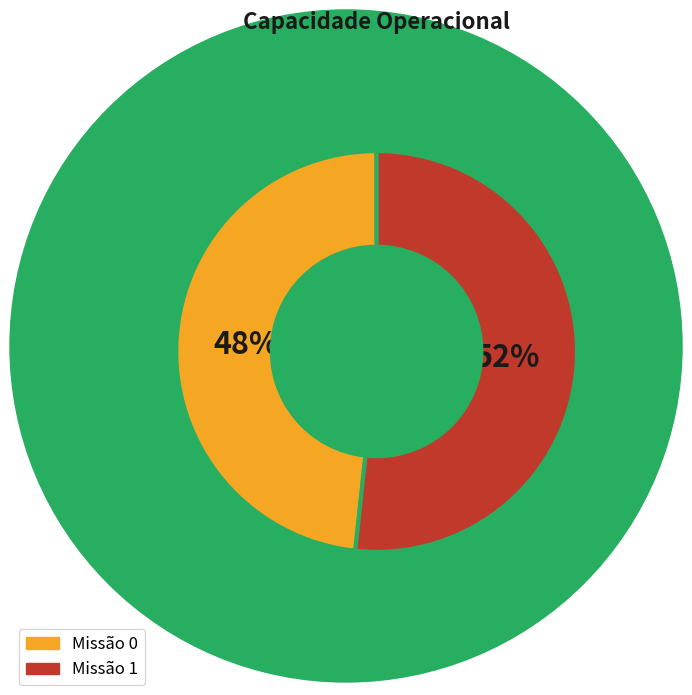

Is there a majority slice in this chart?

Yes